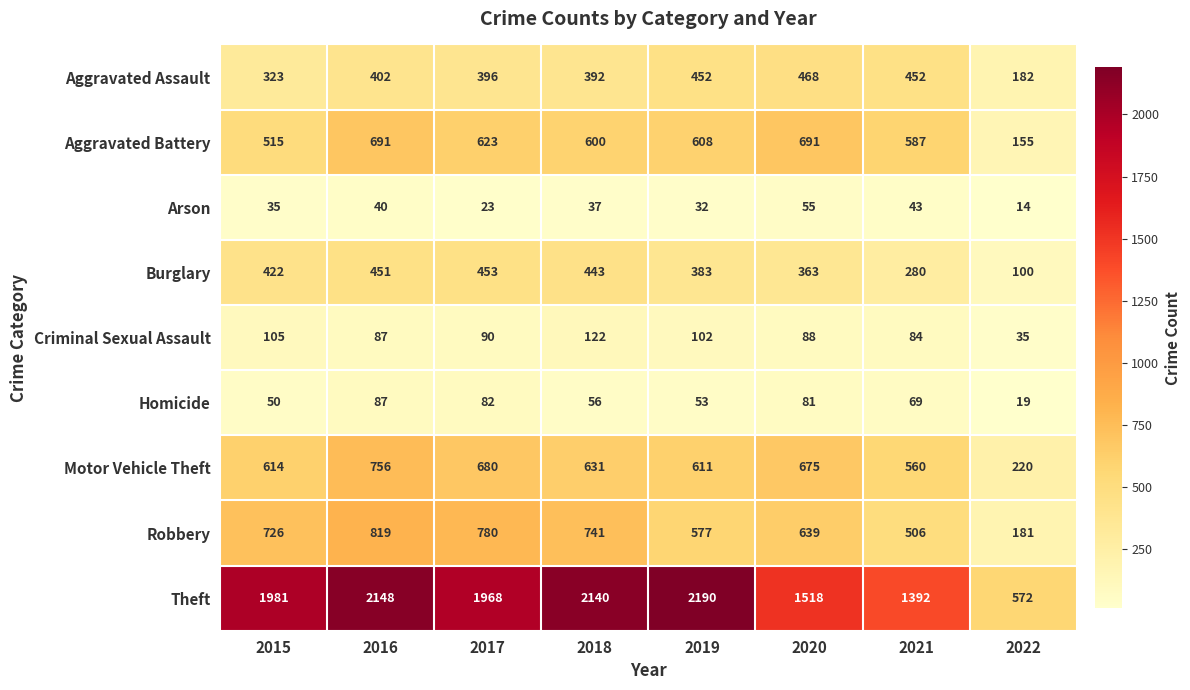

Rank the series at 2022 from lowest to highest value.

Arson, Homicide, Criminal Sexual Assault, Burglary, Aggravated Battery, Robbery, Aggravated Assault, Motor Vehicle Theft, Theft